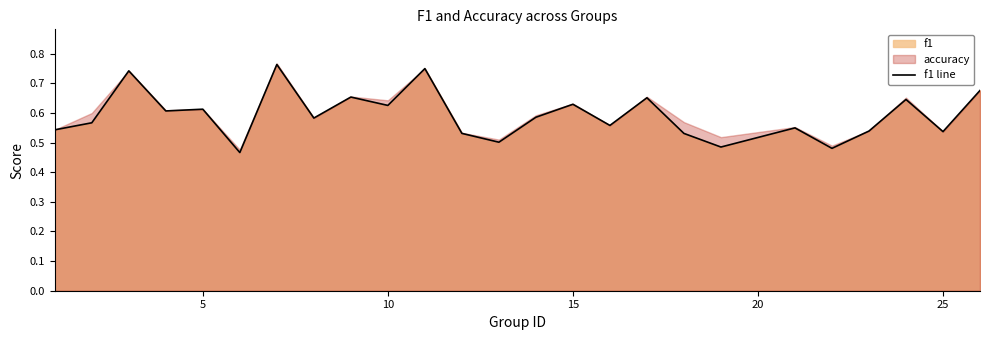

The value of f1 line at 15 is 0.9. True or false?

False